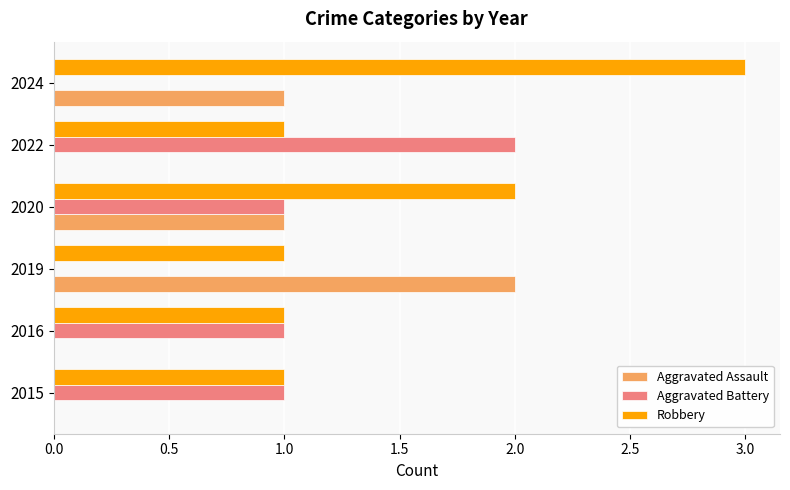

The Aggravated Assault series shows 2 at 2019. True or false?

True